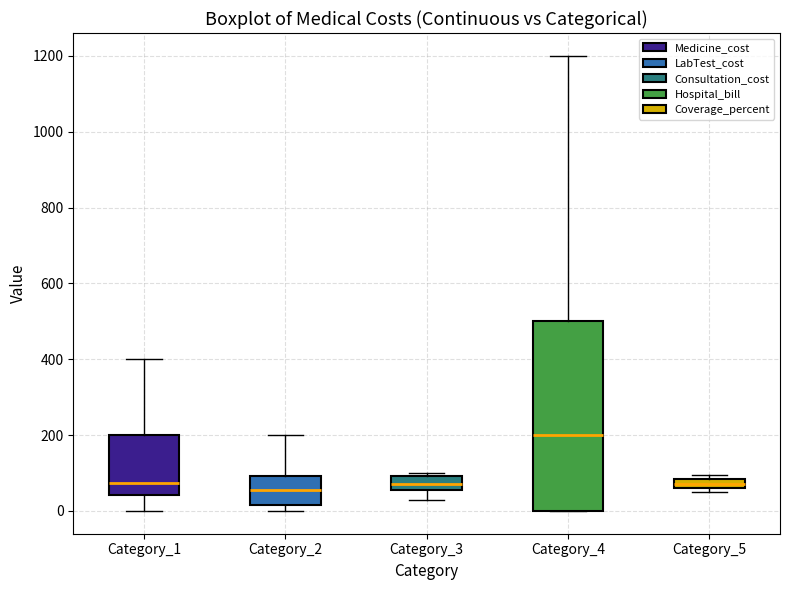

Which box is the tallest, from its lower edge to its upper edge?

Category_4